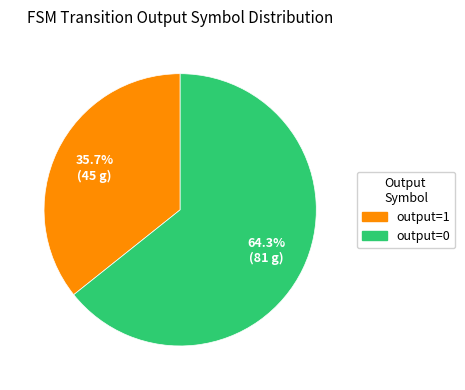

Is there any slice that represents more than half of the pie?

Yes